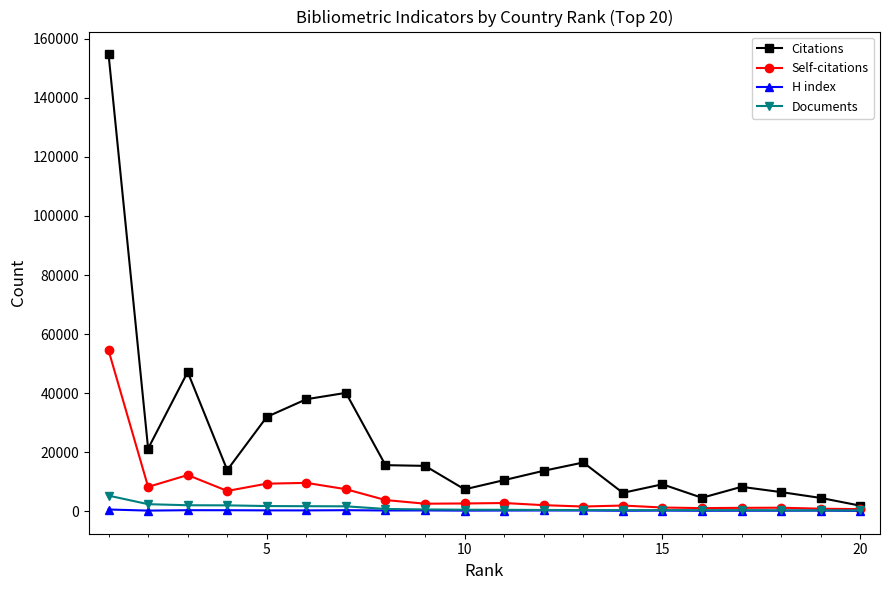

Rank the series by their maximum value, from highest to lowest.

Citations, Self-citations, Documents, H index